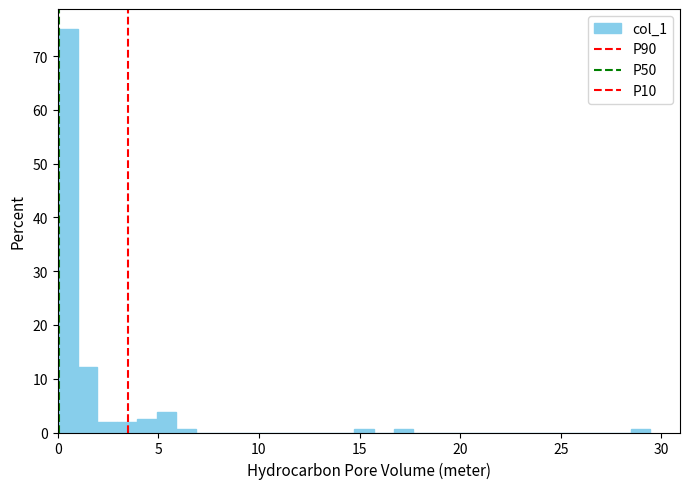

Read against the x-axis, roughly where is the centre of the tallest bar?

0.5